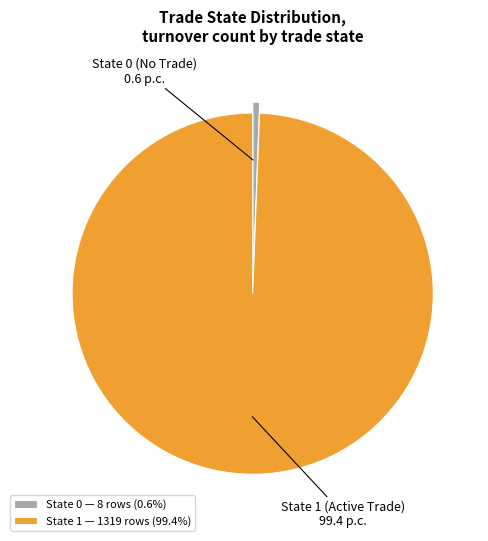

Combined, do State 0 — 8 rows (0.6%) and State 1 — 1319 rows (99.4%) account for over 50%?

Yes